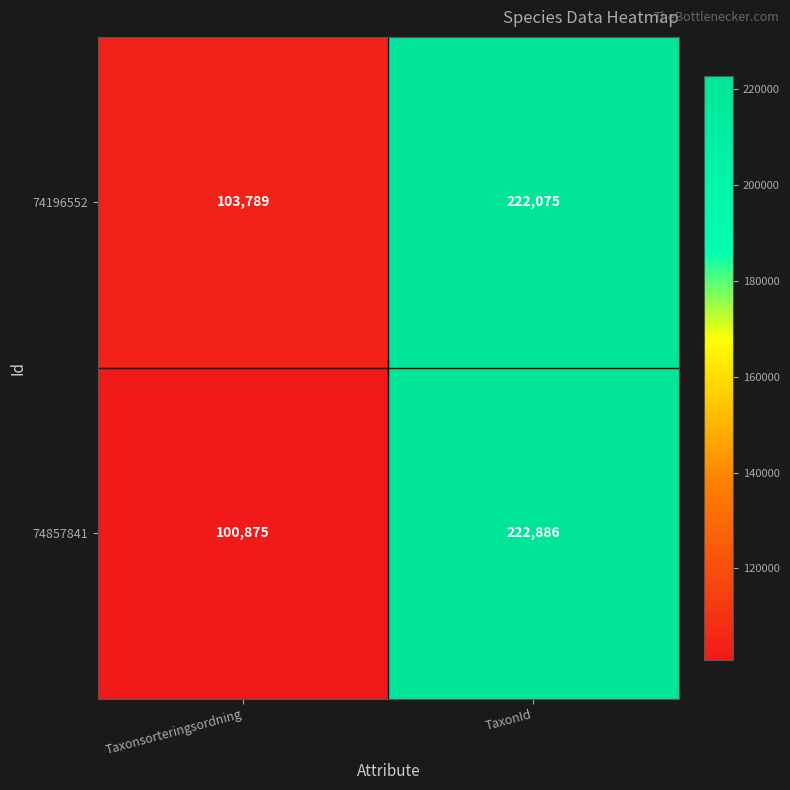

What is the greatest value displayed?

222886